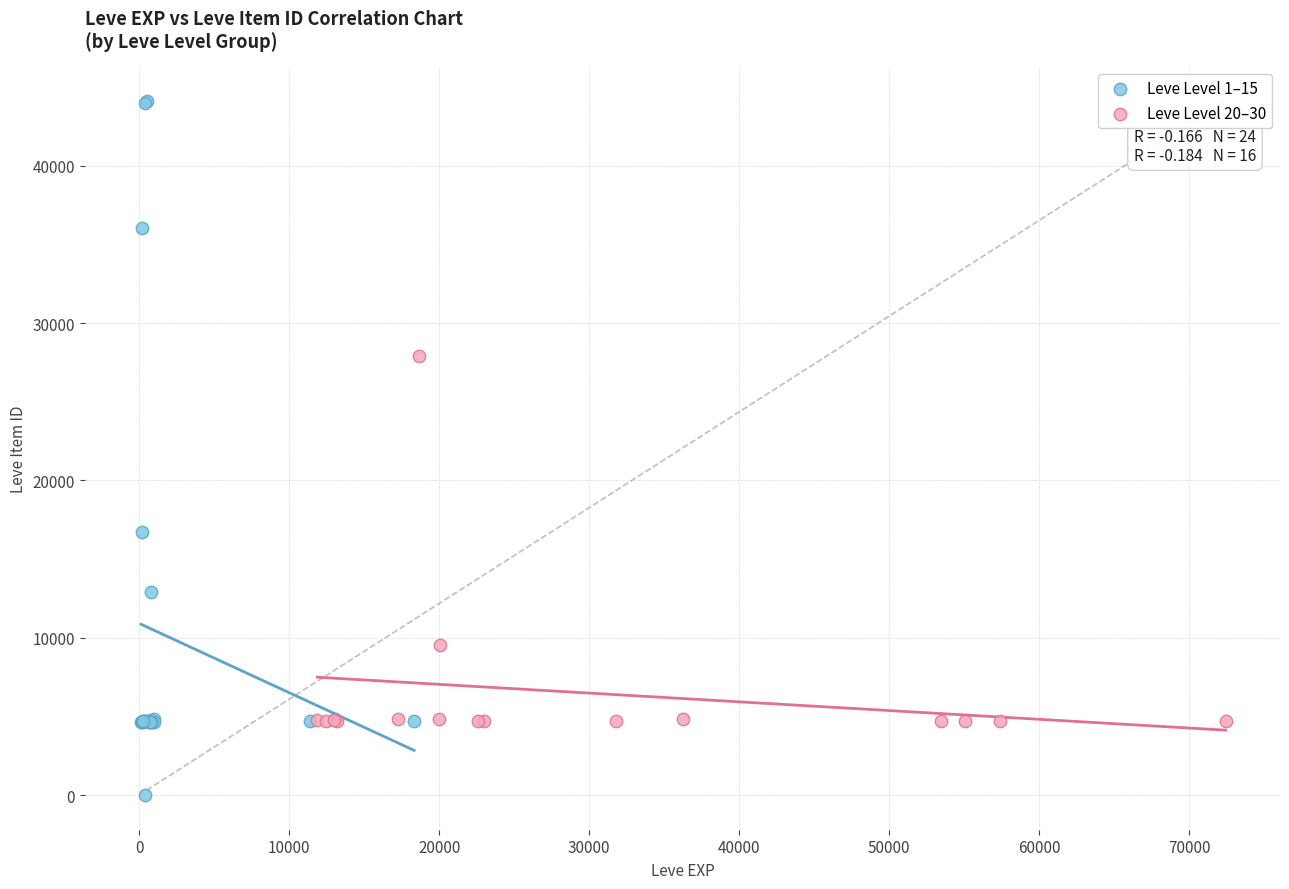

Which series has the widest spread of Y values?

Leve Level 1–15